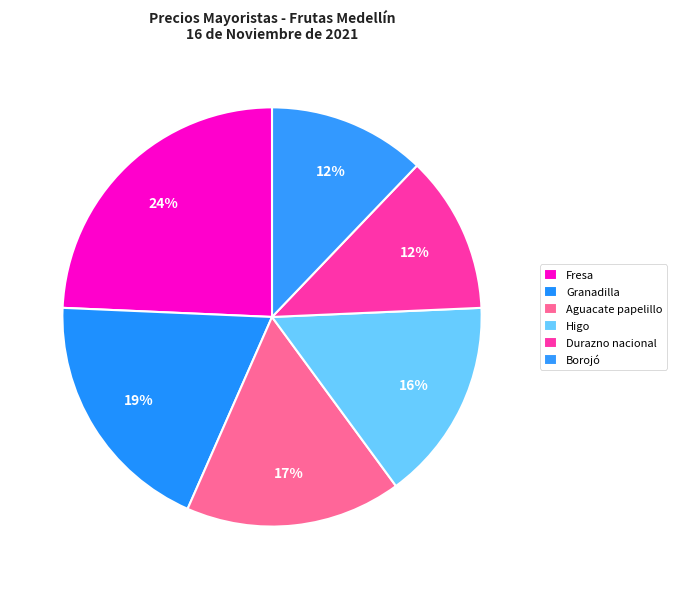

How many segments does this pie chart have?

6